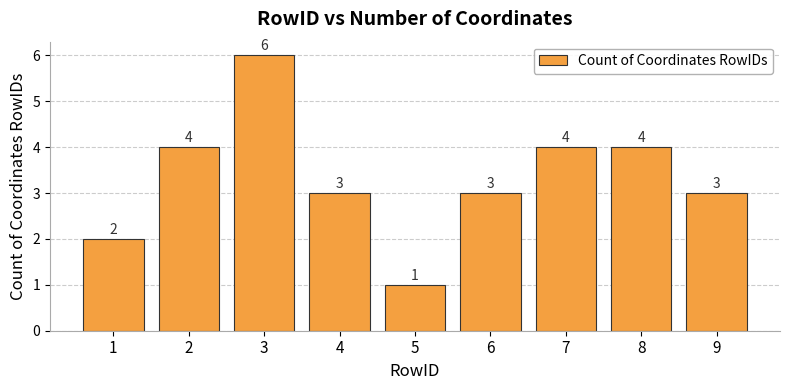

At which category does the chart reach its minimum across all series?

5